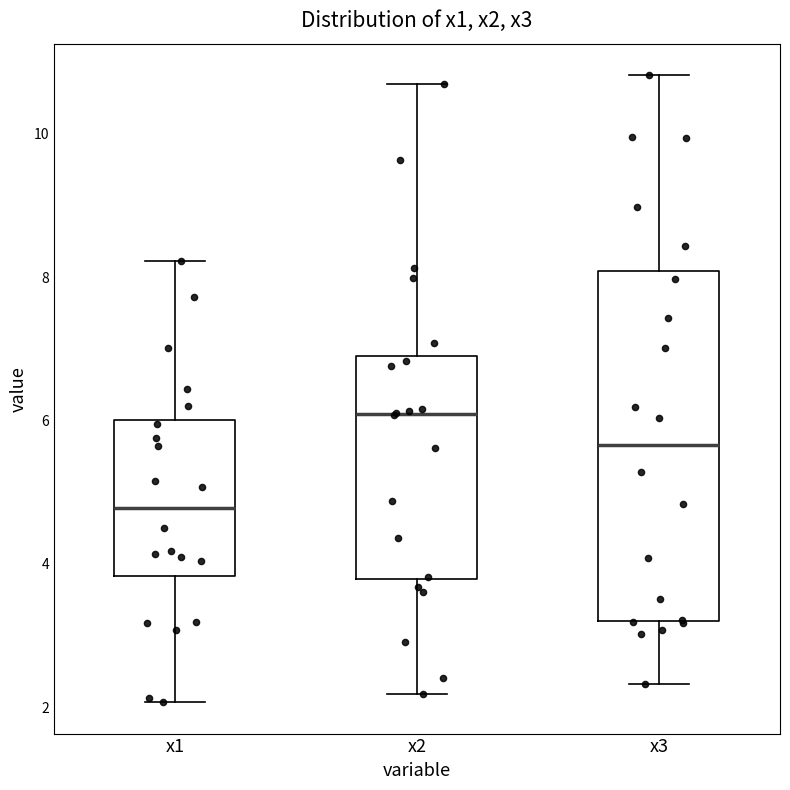

Which box is the tallest, from its lower edge to its upper edge?

x3